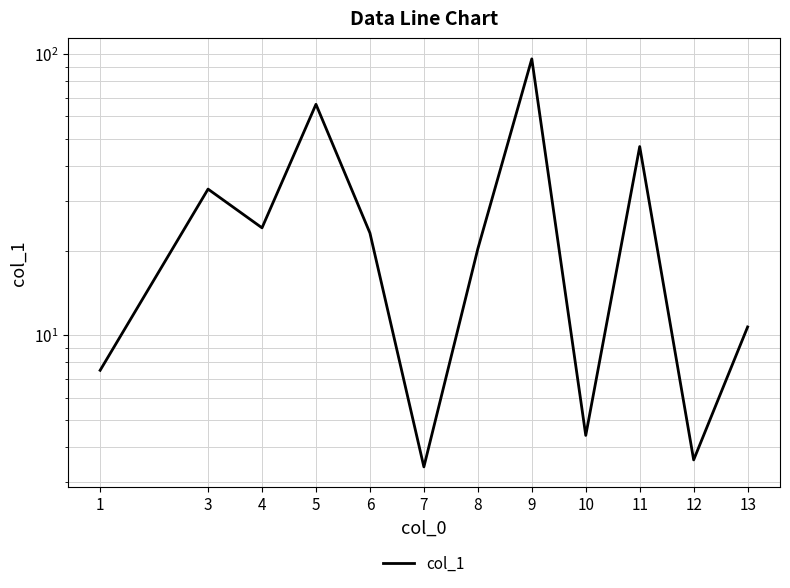

True or false: the data shows 0.7 at 7.

False